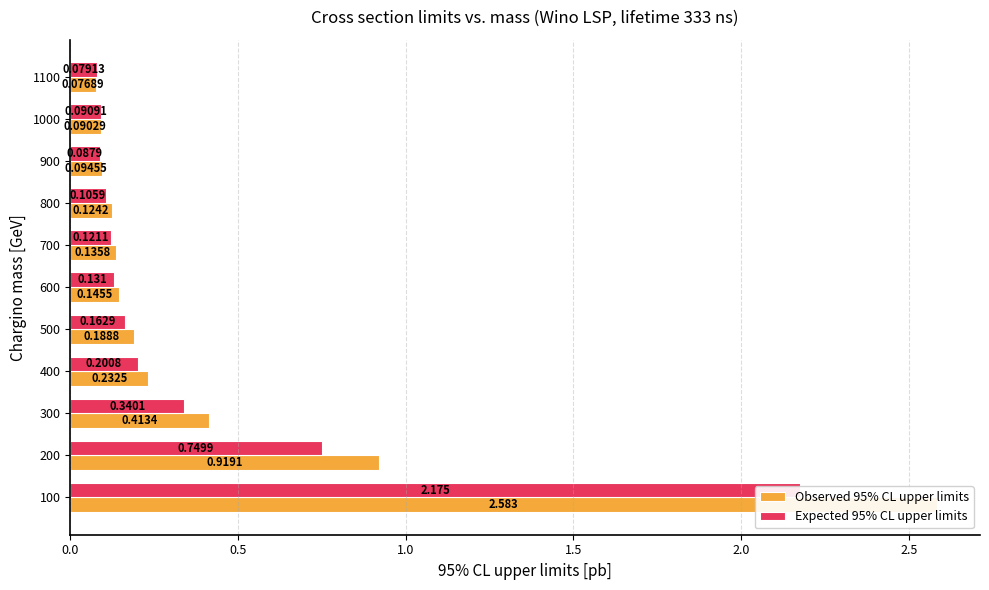

Which series has the widest spread of values?

Observed 95% CL upper limits